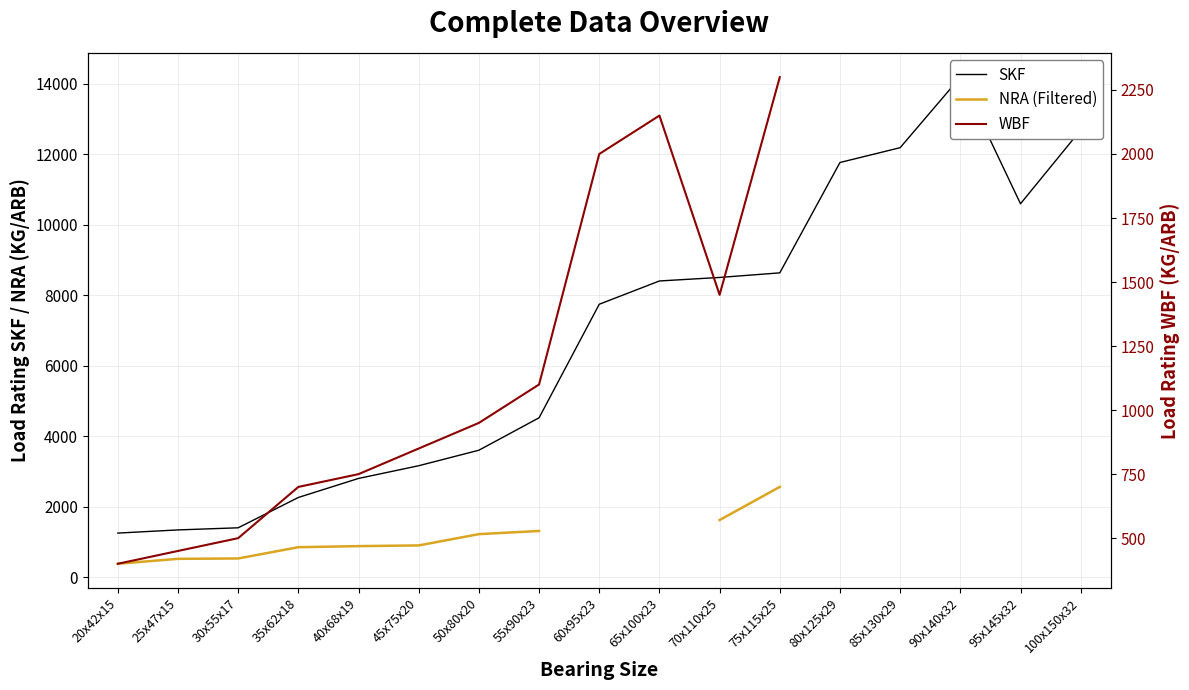

Between 25x47x15 and 80x125x29, which is larger?

80x125x29